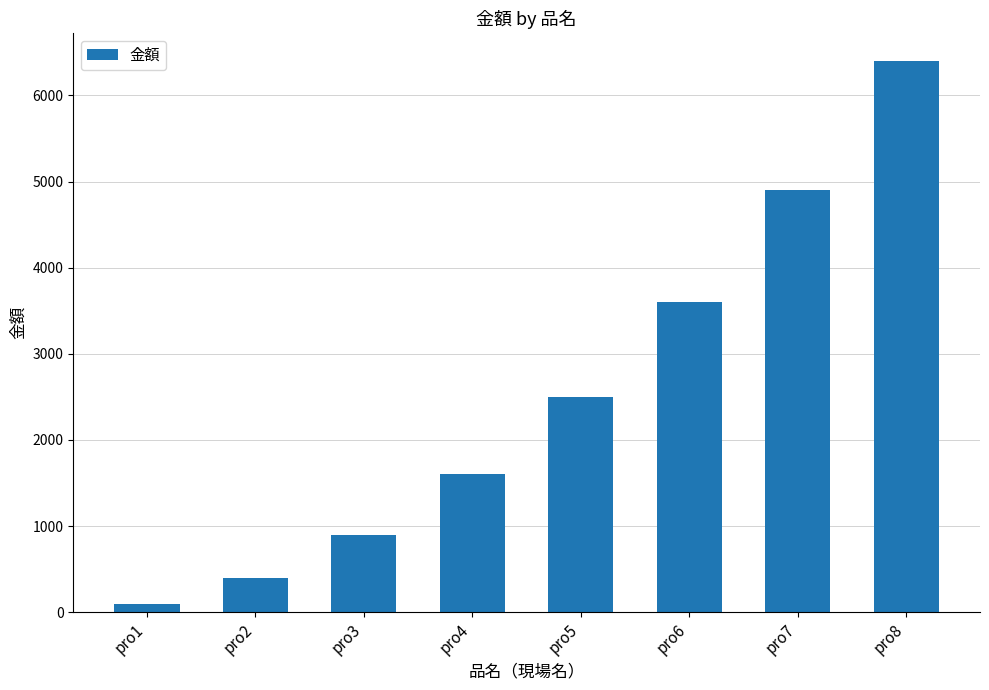

Reading right to left, extract all data points from this chart.

pro8=6400	pro7=4900	pro6=3600	pro5=2500	pro4=1600	pro3=900	pro2=400	pro1=100